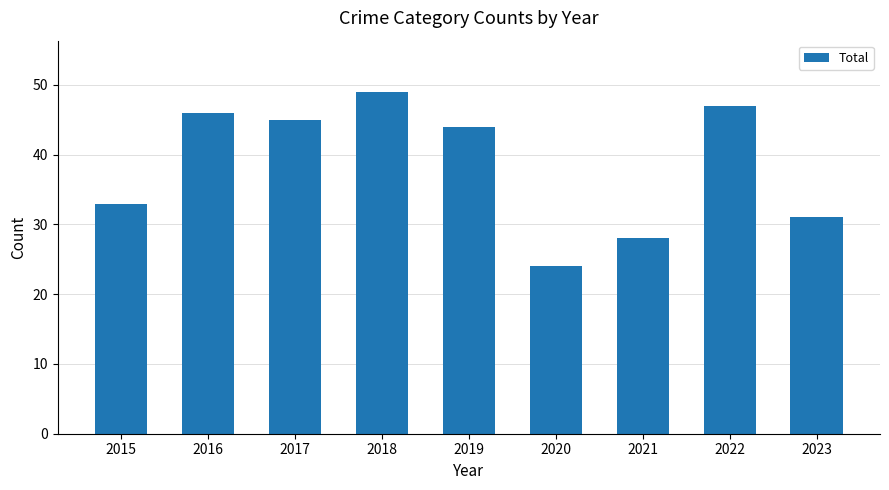

Which category has the lowest value across all series?

2020